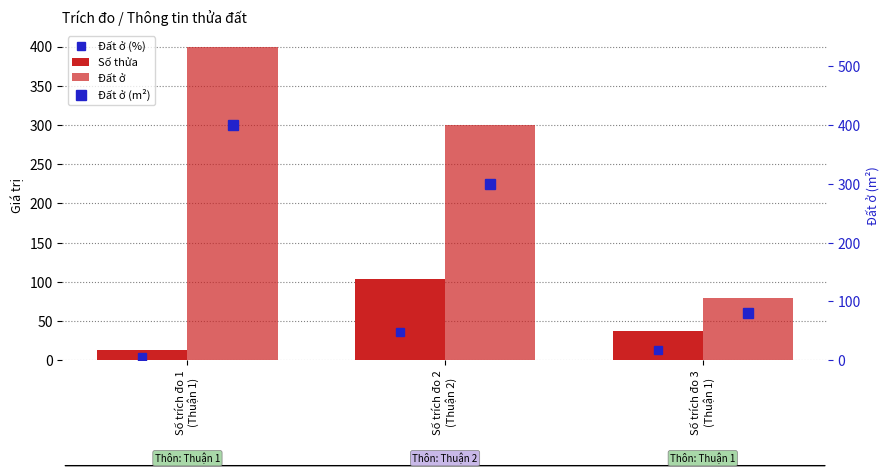

The Đất ở series shows 105 at Số trích đo 3
(Thuận 1). True or false?

False